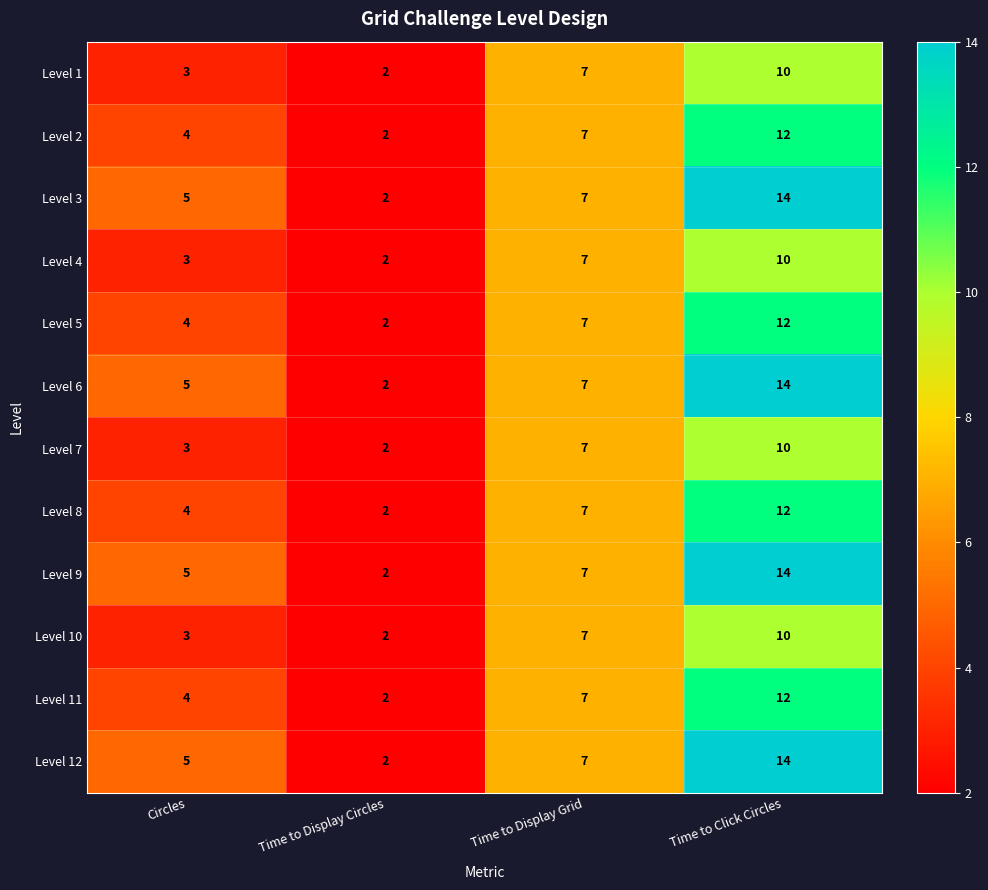

What is the difference between the maximum and second lowest values in the Level 5 series?

8